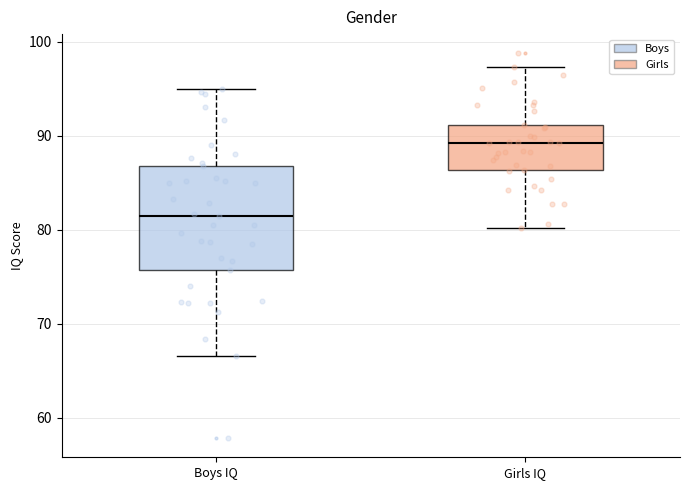

Reading left to right, read every box against the y-axis: the position of its median line, the range the box covers, and the ends of its whiskers. The values are not printed on the chart, so give them approximately, as read against the axis.

Boys IQ: median 81, box 76 to 87, whiskers 67 to 95
Girls IQ: median 89, box 86 to 91, whiskers 80 to 97